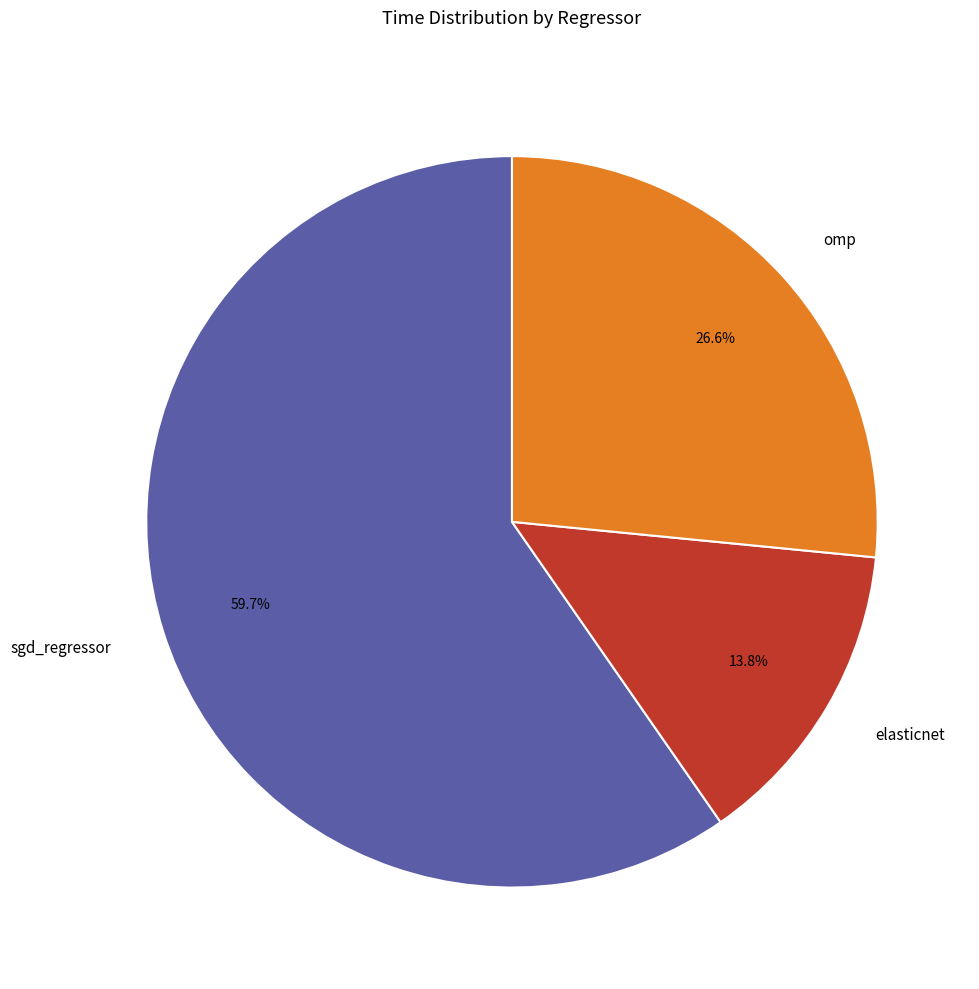

Between elasticnet and sgd_regressor, which is larger?

sgd_regressor